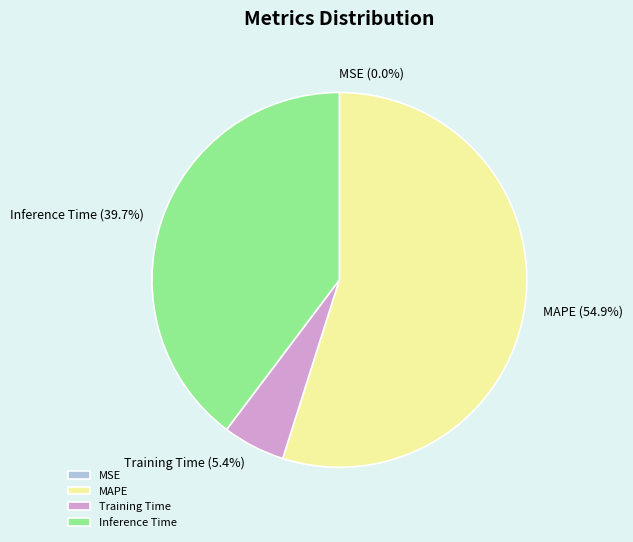

Is there any slice that represents more than half of the pie?

Yes